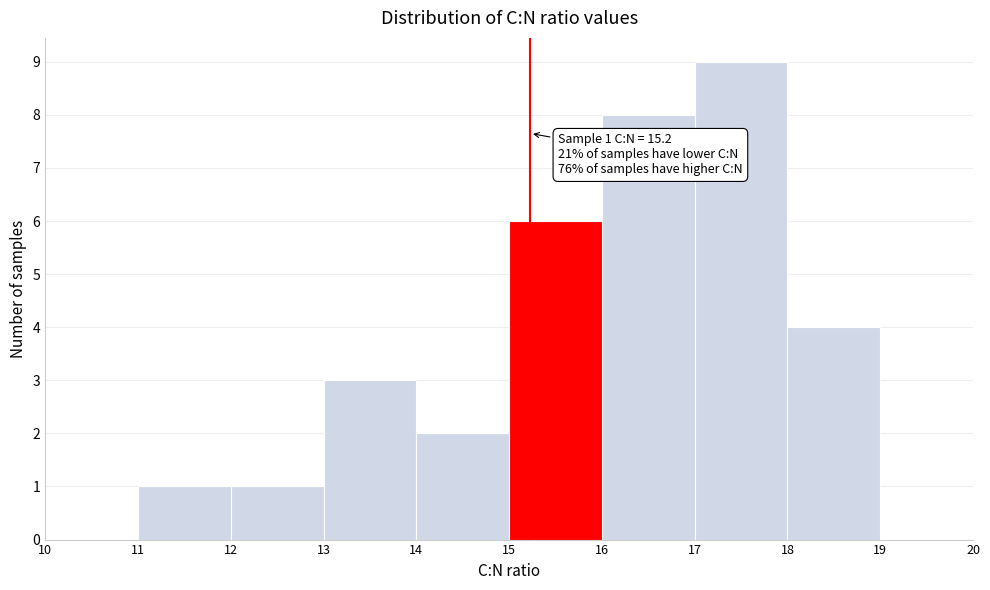

Which range on the x-axis has the tallest bar?

17 to 18